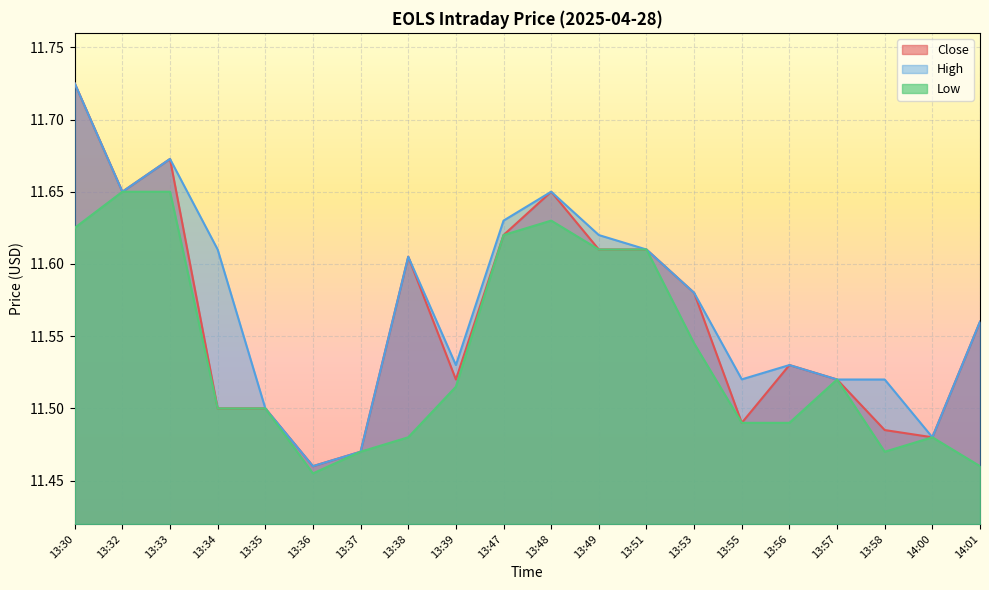

Reading left to right, list all the values displayed in this chart.

Close: 13:30=11.7	13:32=11.6	13:33=11.7	13:34=11.5	13:35=11.5	13:36=11.5	13:37=11.5	13:38=11.6	13:39=11.5	13:47=11.6	13:48=11.6	13:49=11.6	13:51=11.6	13:53=11.6	13:55=11.5	13:56=11.5	13:57=11.5	13:58=11.5	14:00=11.5	14:01=11.6
High: 13:30=11.7	13:32=11.6	13:33=11.7	13:34=11.6	13:35=11.5	13:36=11.5	13:37=11.5	13:38=11.6	13:39=11.5	13:47=11.6	13:48=11.6	13:49=11.6	13:51=11.6	13:53=11.6	13:55=11.5	13:56=11.5	13:57=11.5	13:58=11.5	14:00=11.5	14:01=11.6
Low: 13:30=11.6	13:32=11.6	13:33=11.6	13:34=11.5	13:35=11.5	13:36=11.5	13:37=11.5	13:38=11.5	13:39=11.5	13:47=11.6	13:48=11.6	13:49=11.6	13:51=11.6	13:53=11.5	13:55=11.5	13:56=11.5	13:57=11.5	13:58=11.5	14:00=11.5	14:01=11.5